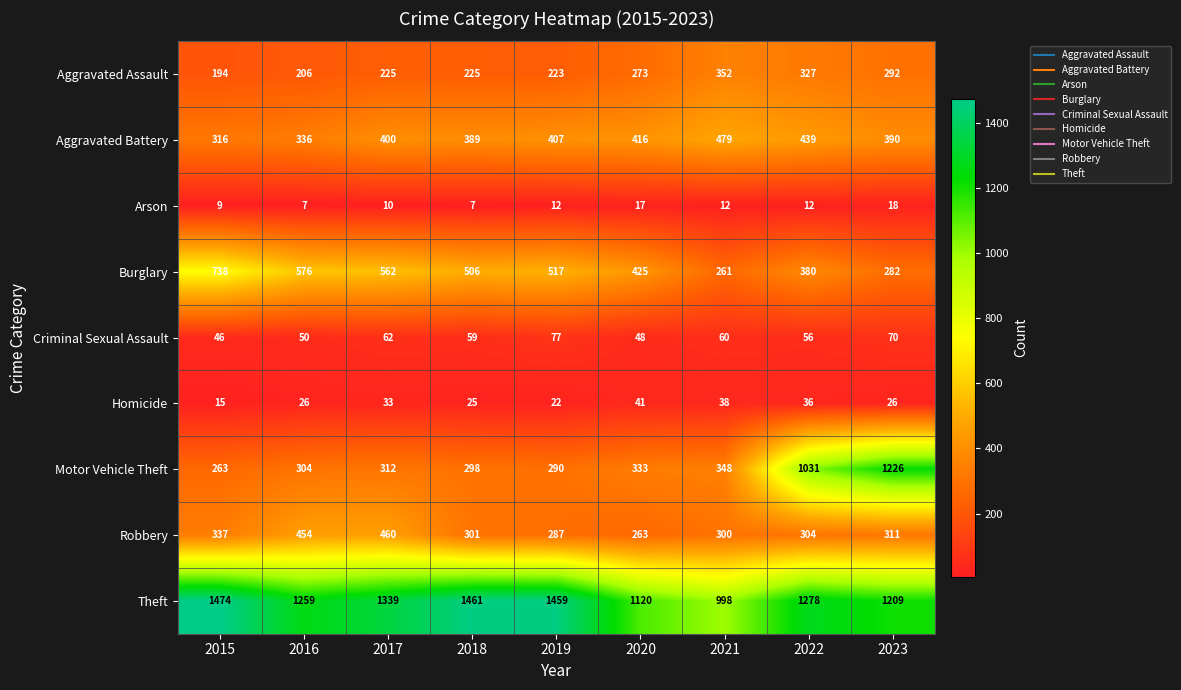

Which category has the highest value across all series?

2015